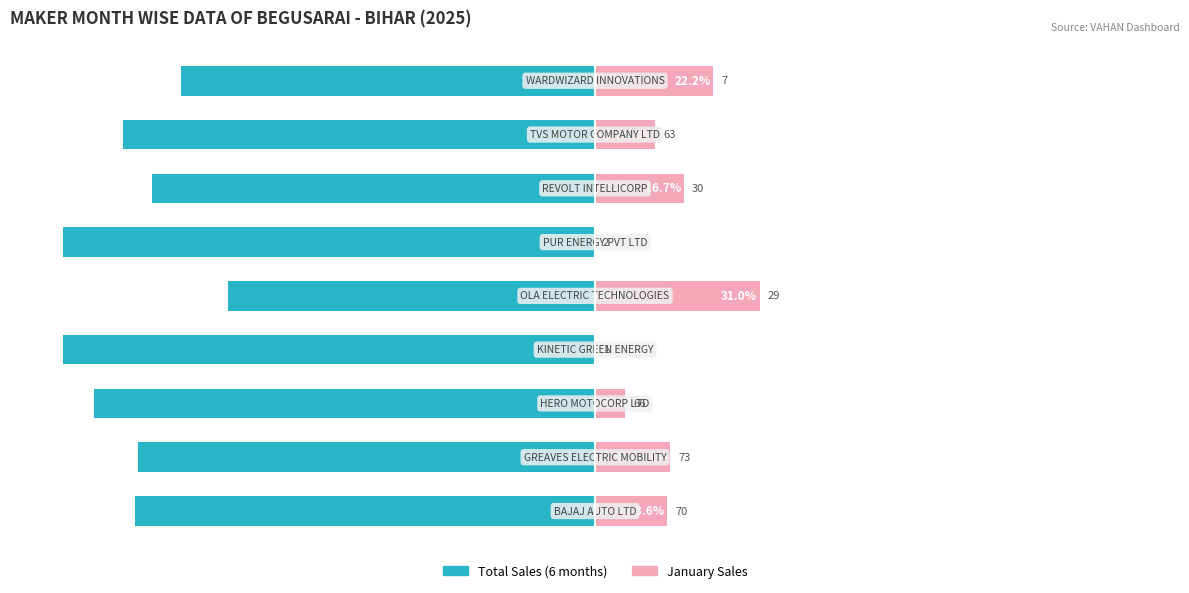

What is the value of the Total Sales bar at the 2nd from the left?

-85.9